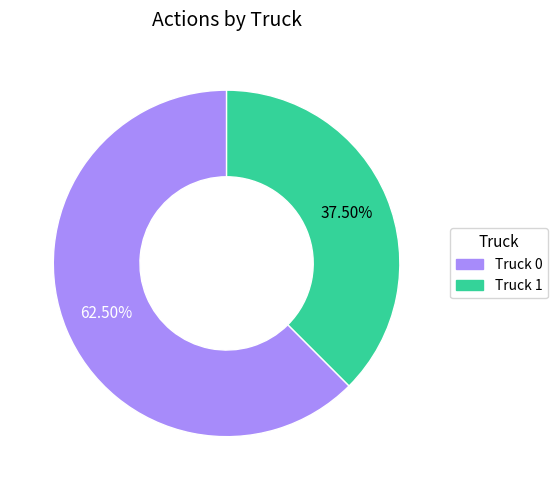

How many segments does this pie chart have?

2